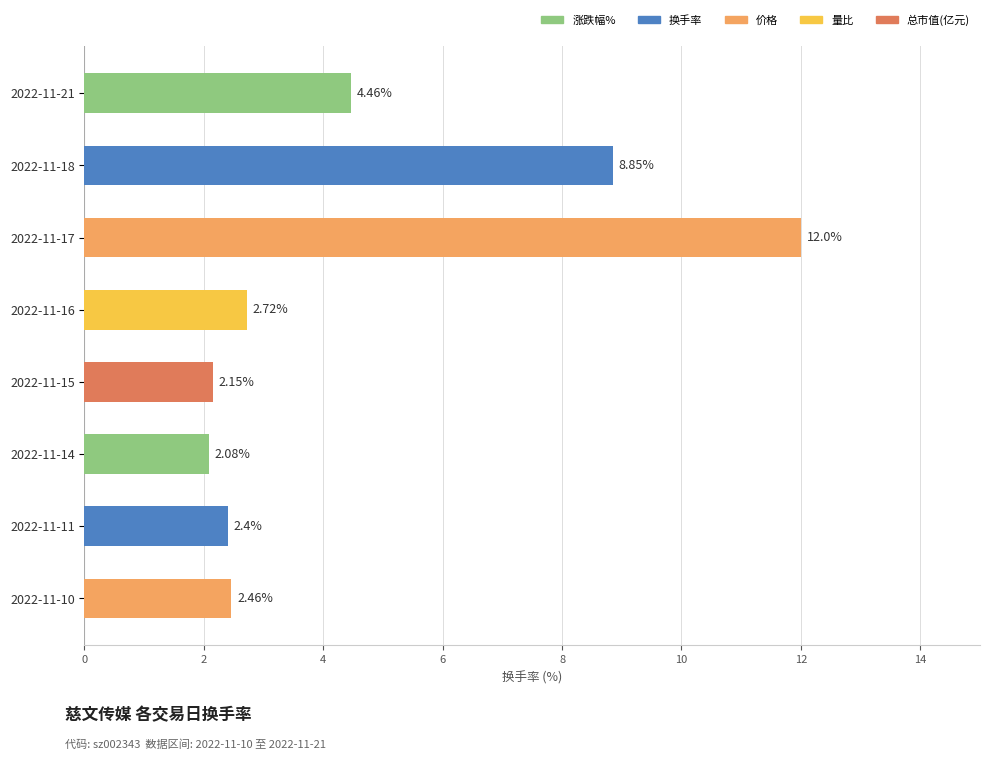

Between 2022-11-15 and 2022-11-17, which is larger?

2022-11-17